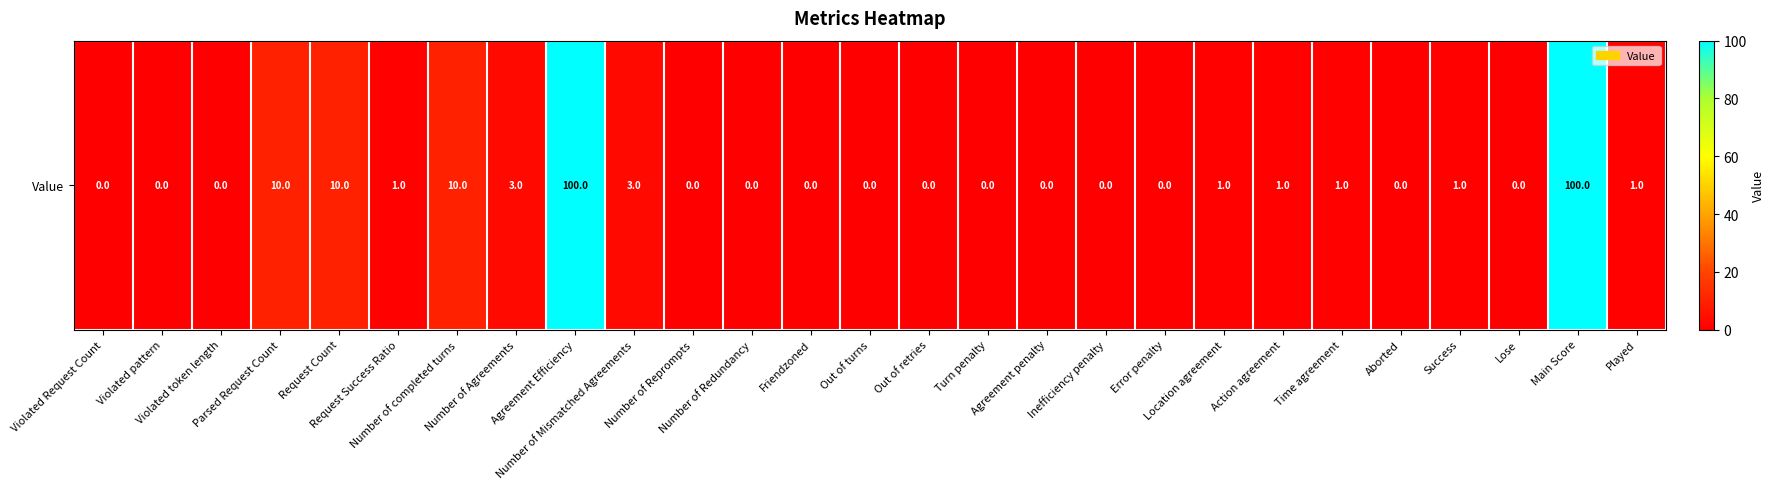

How many values exceed 0?

13